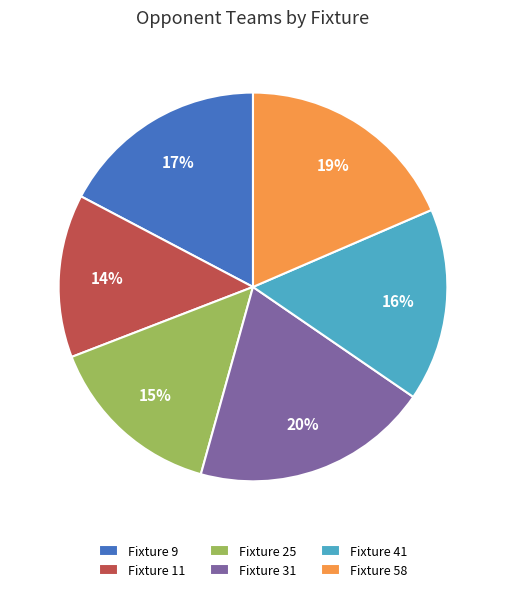

Count the number of slices in the pie.

6